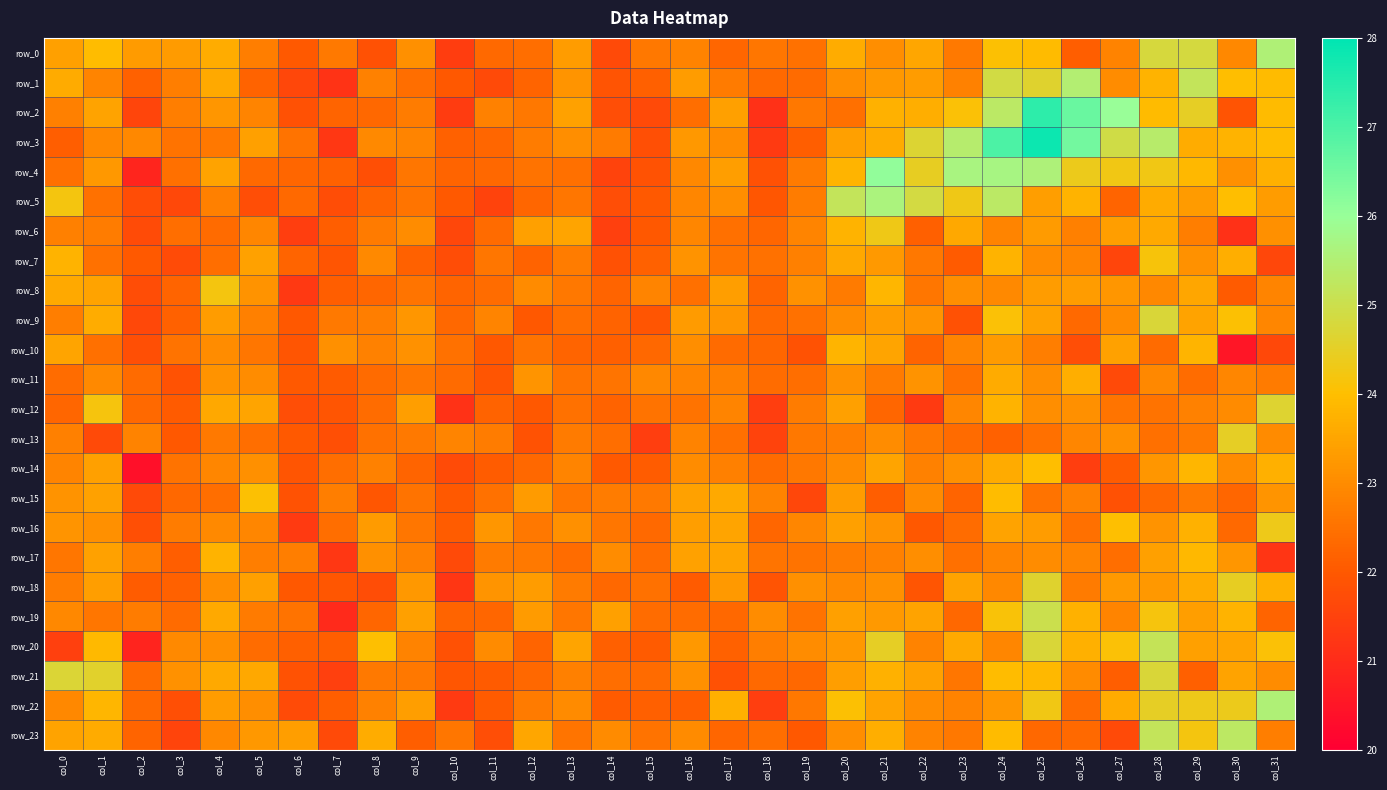

What is the difference between the maximum and second lowest values in the row_5 series?

4.0